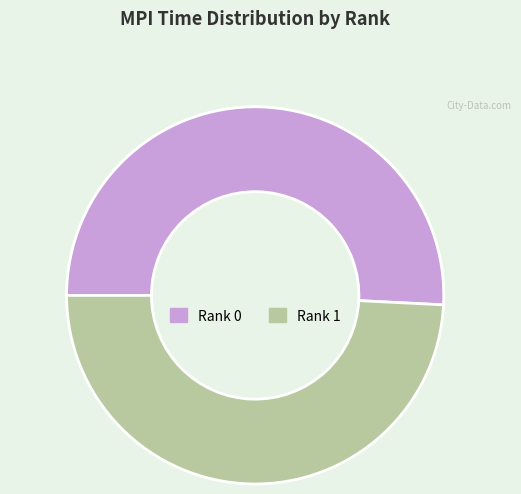

Count the number of slices in the pie.

2